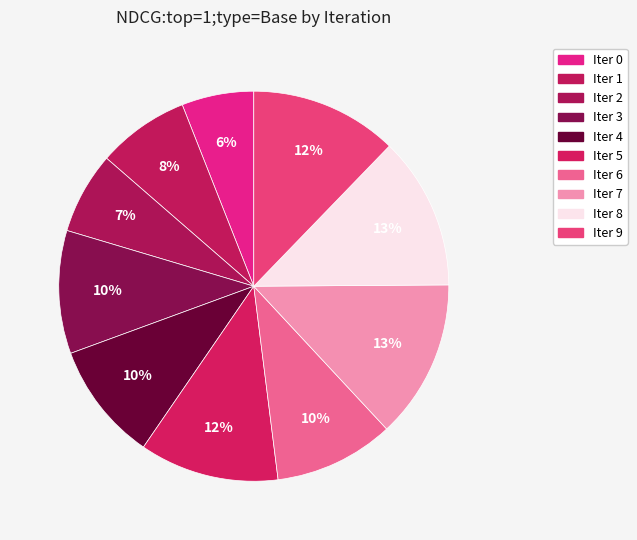

How many slices are in this pie chart?

10